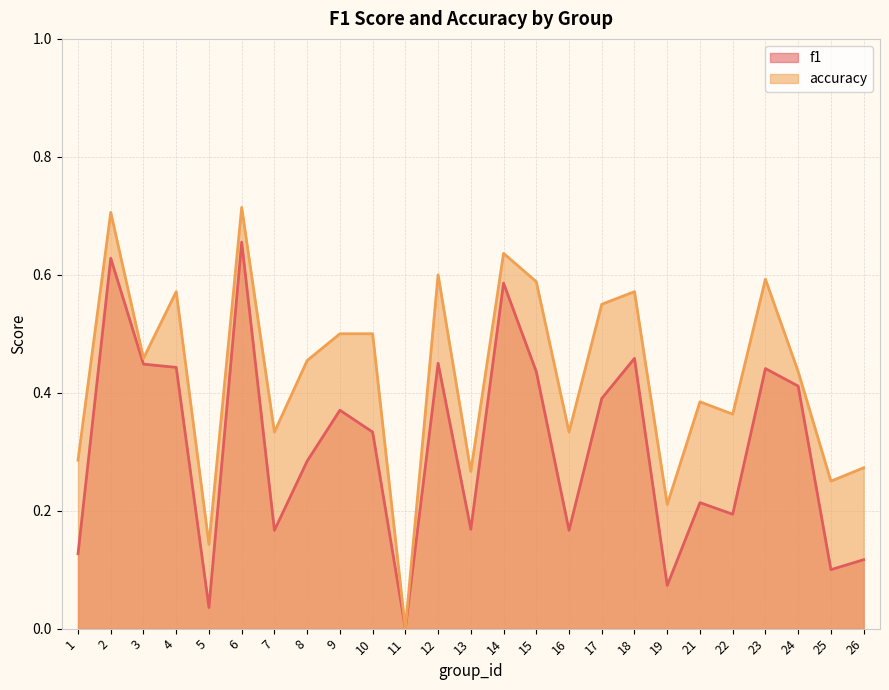

What is the spread (max minus min) of values at 25?

0.1